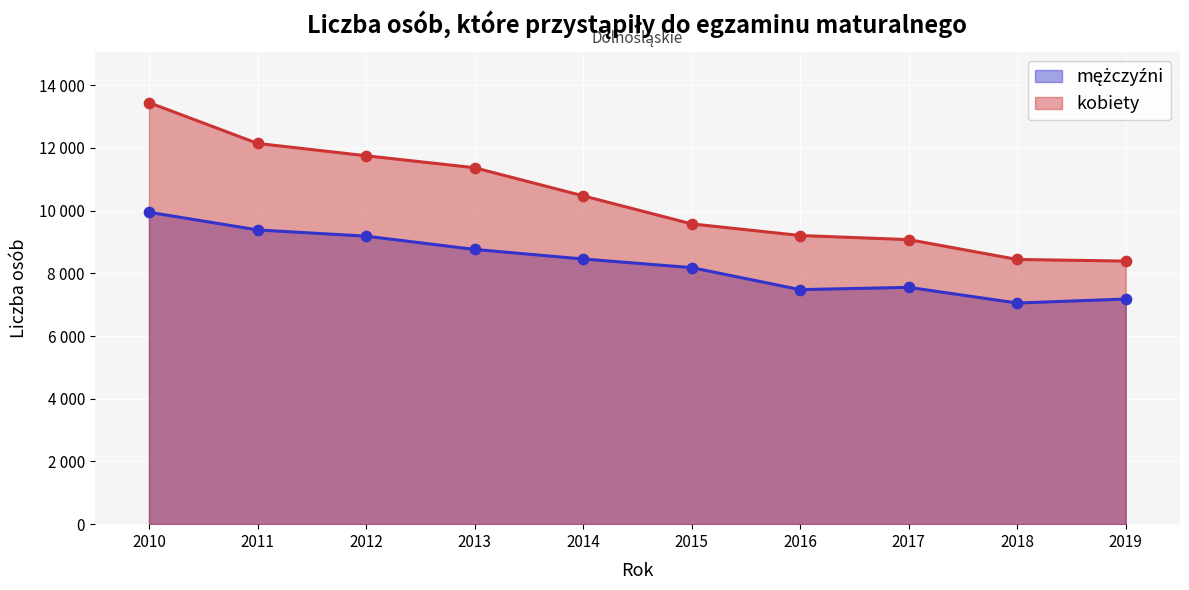

At how many categories does at least one series exceed 12792?

1